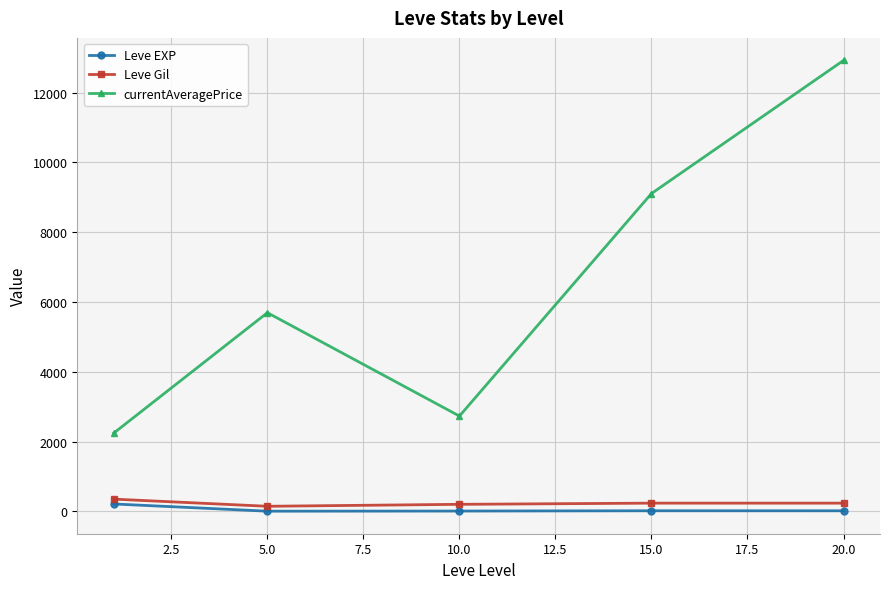

At how many categories does at least one series exceed 5304?

3